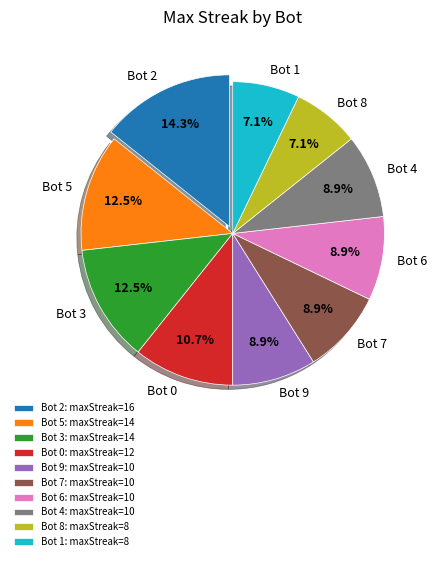

Which slice is the largest?

Bot 2